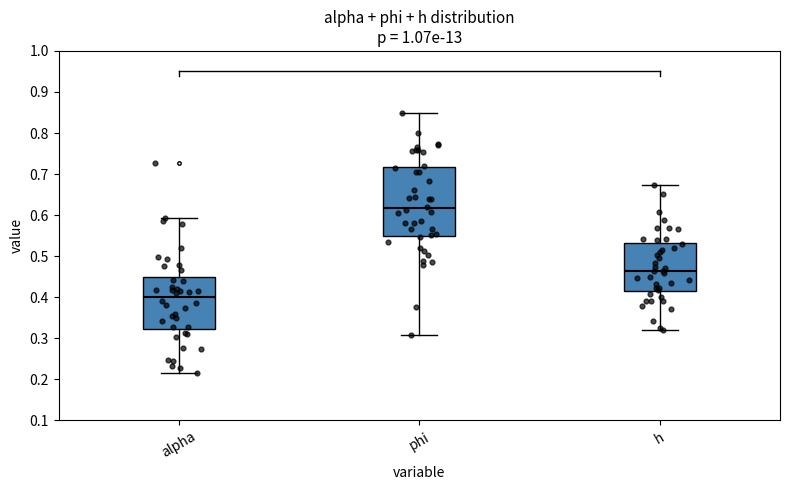

Reading left to right, read every box against the y-axis: the position of its median line, the range the box covers, and the ends of its whiskers. The values are not printed on the chart, so give them approximately, as read against the axis.

alpha: median 0.40, box 0.32 to 0.45, whiskers 0.22 to 0.59
phi: median 0.62, box 0.55 to 0.72, whiskers 0.31 to 0.85
h: median 0.46, box 0.42 to 0.53, whiskers 0.32 to 0.67